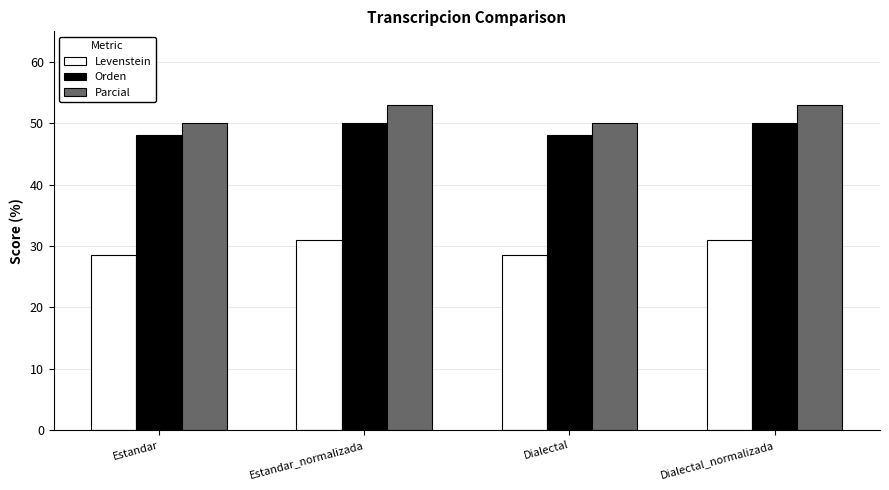

Reading left to right, transcribe all the data shown in this chart.

Levenstein: Estandar=28.6	Estandar_normalizada=31.0	Dialectal=28.6	Dialectal_normalizada=31.0
Orden: Estandar=48.1	Estandar_normalizada=50.0	Dialectal=48.1	Dialectal_normalizada=50.0
Parcial: Estandar=50.0	Estandar_normalizada=52.9	Dialectal=50.0	Dialectal_normalizada=52.9